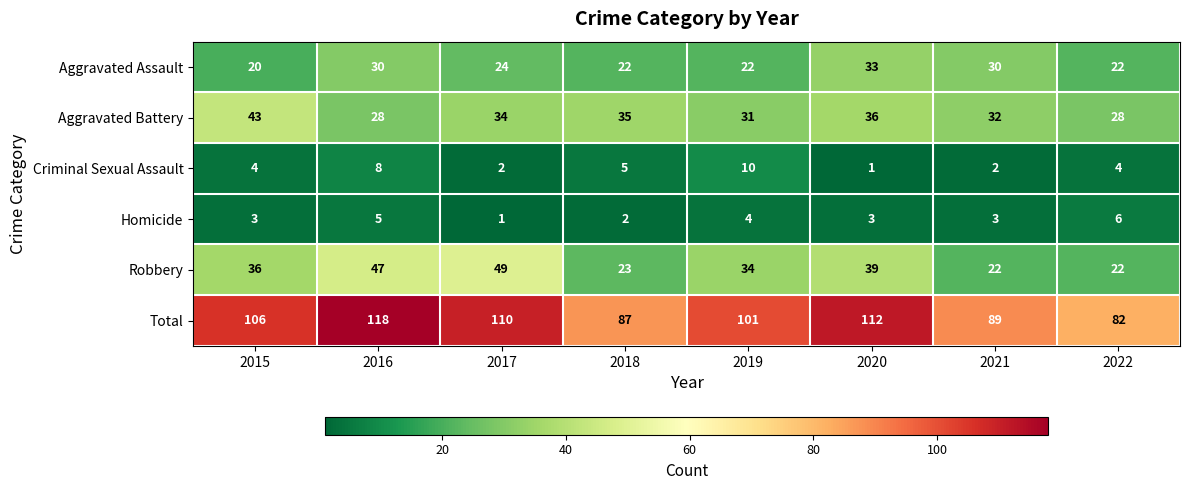

What is the difference between the second highest and second lowest values in the Aggravated Battery series?

8